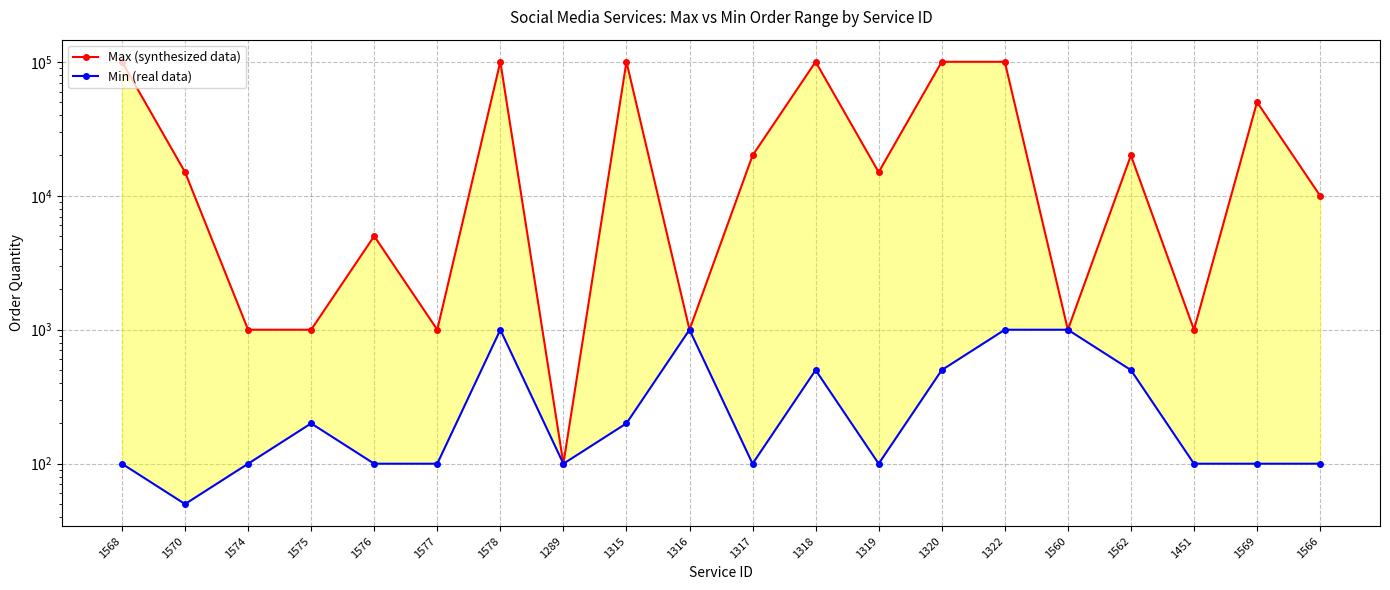

The value of Max (synthesized data) at 1570 is 15000. True or false?

True